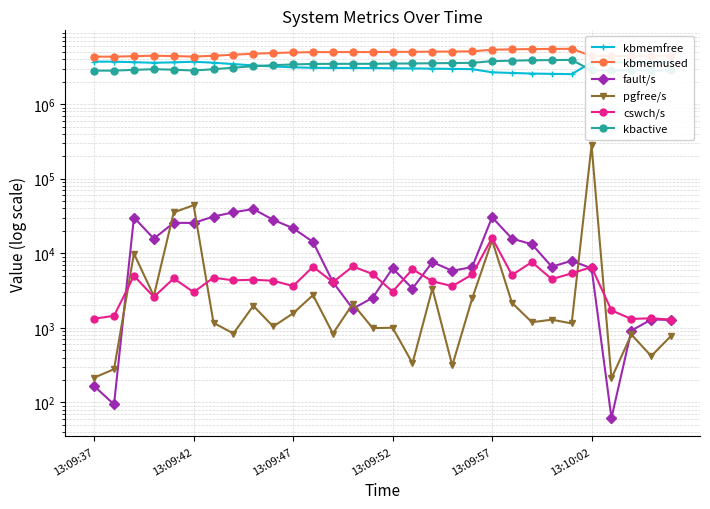

What is the label of the 1st point from the left?

13:09:37